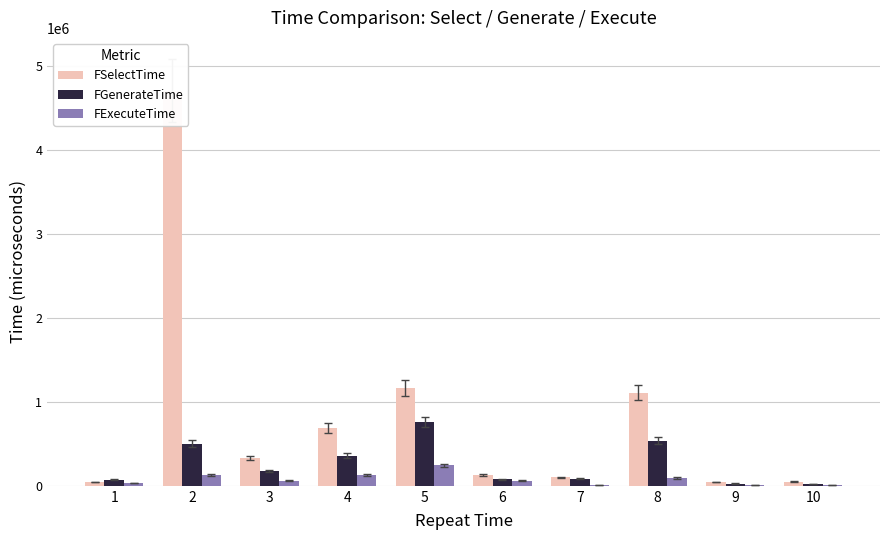

Which series has the largest range (max minus min)?

FSelectTime